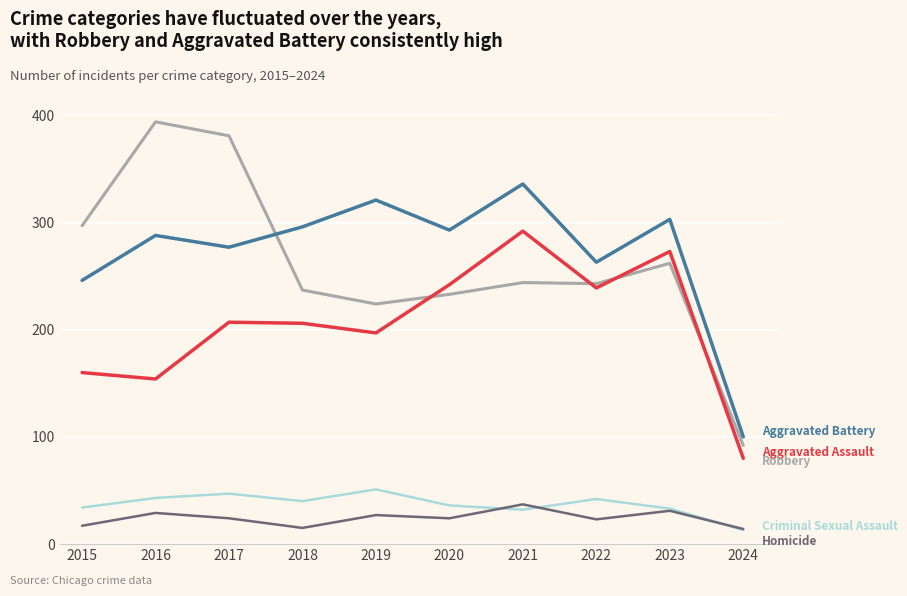

Which label corresponds to the largest value in the chart?

2016